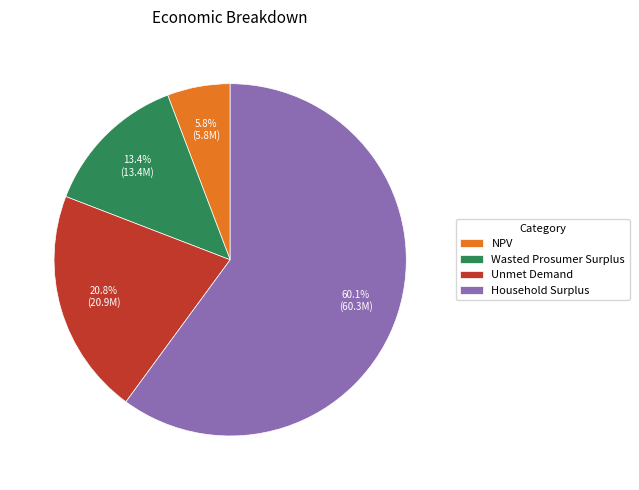

How many slices are in this pie chart?

4